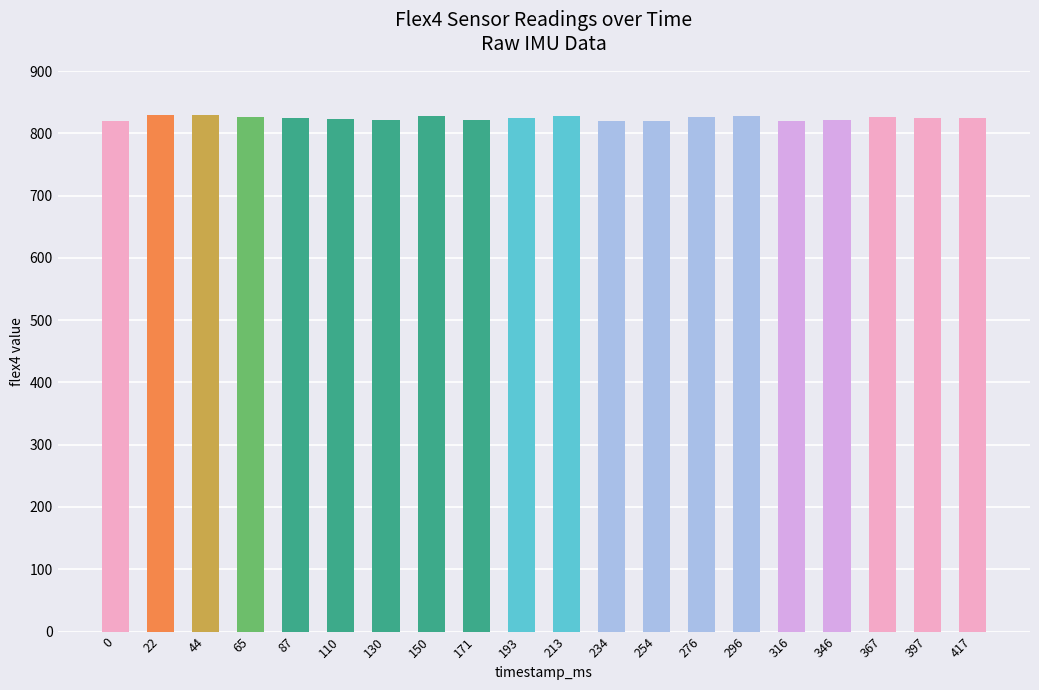

How many series are shown in this chart?

1